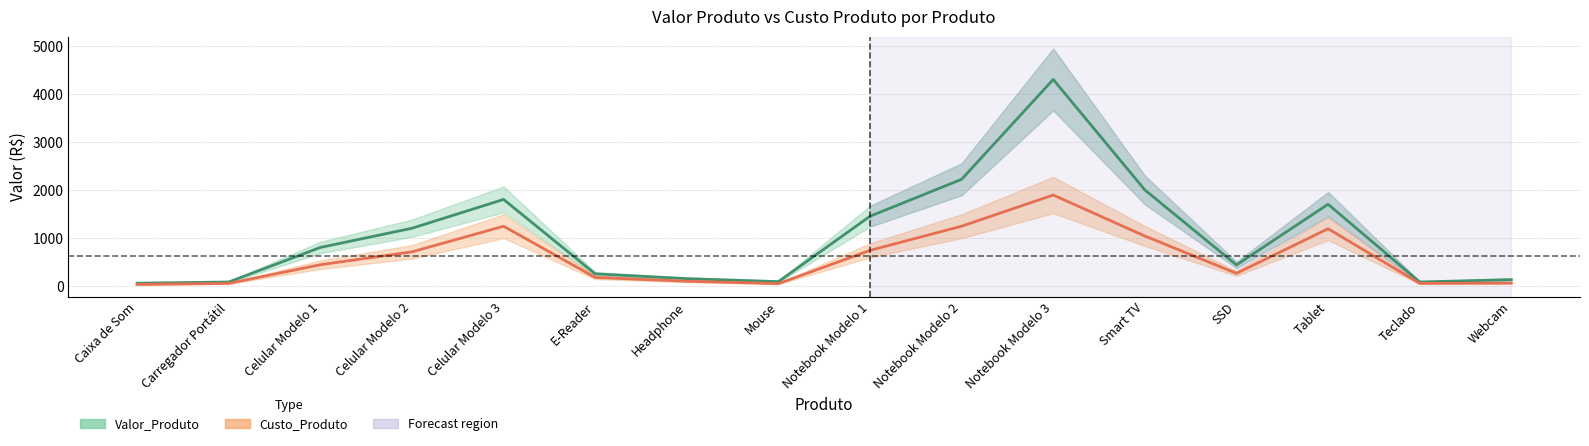

Between Carregador Portátil and E-Reader, which series saw the biggest shift?

Valor_Produto